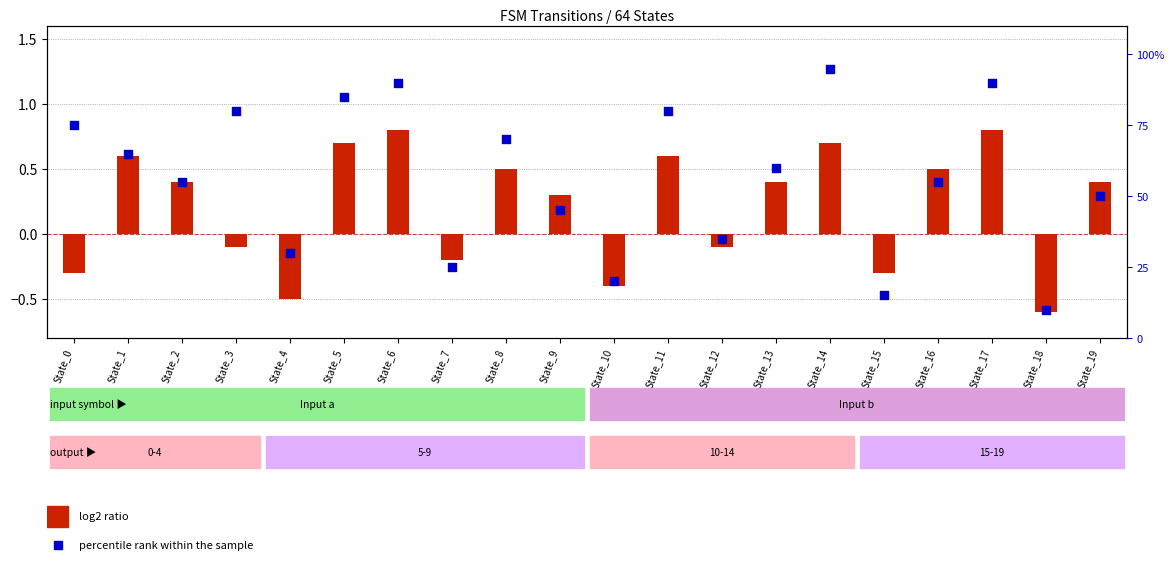

Is the value of percentile rank within the sample at State_2 greater than the value of log2 ratio at State_10?

Yes